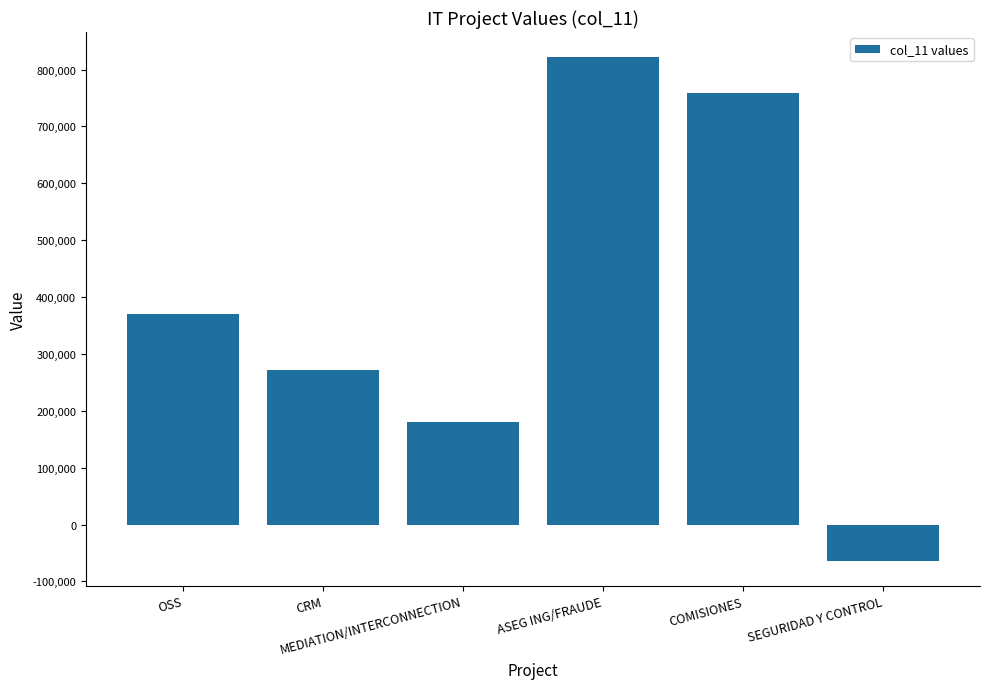

Between COMISIONES and OSS, which is larger?

COMISIONES